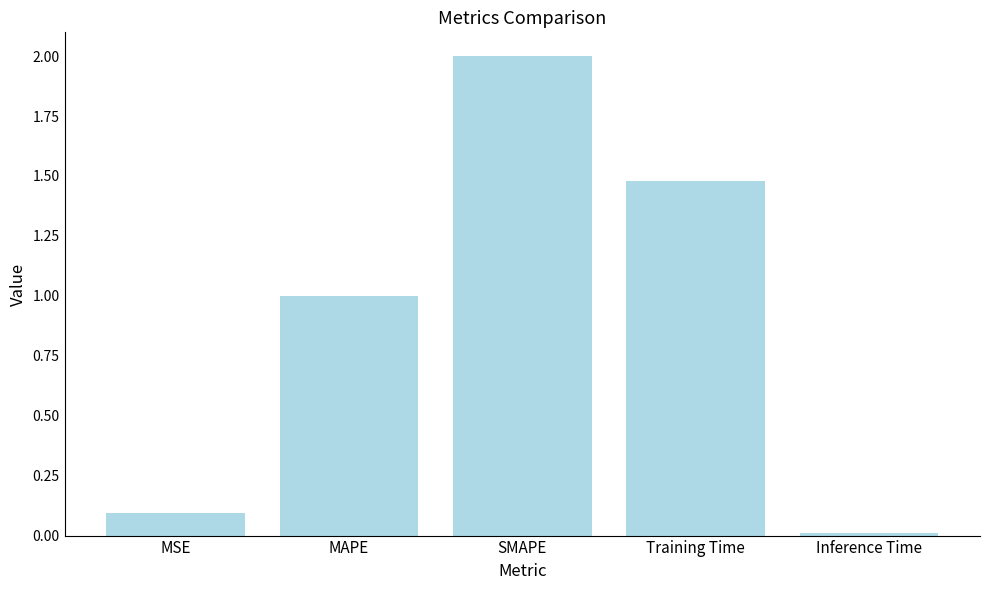

The chart shows a value of 0.8 at SMAPE. True or false?

False